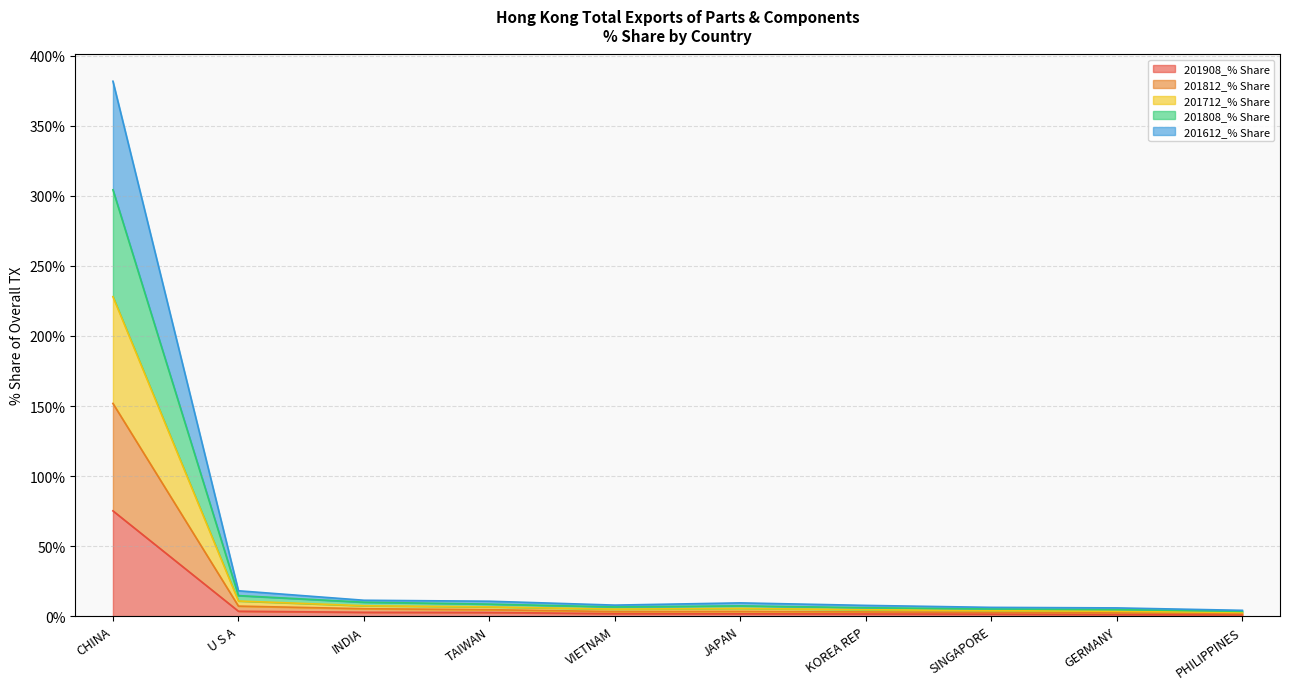

True or false: 201808_% Share and 201812_% Share cross at least once.

False